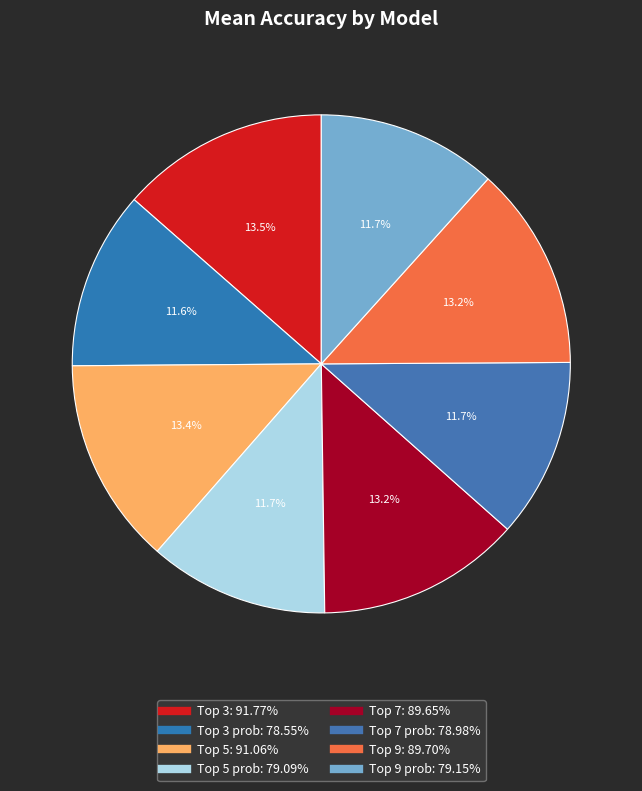

How many slices are in this pie chart?

8